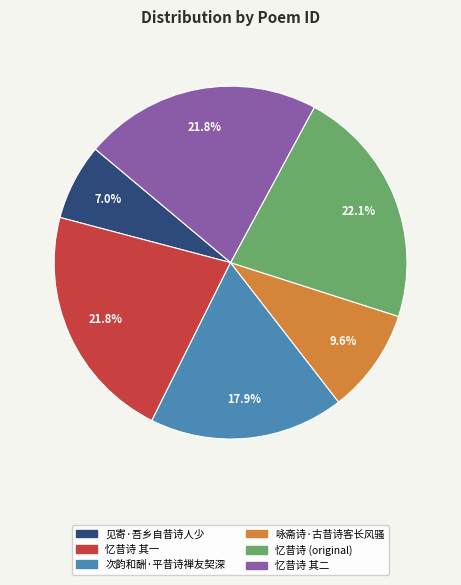

Is there a majority slice in this chart?

No